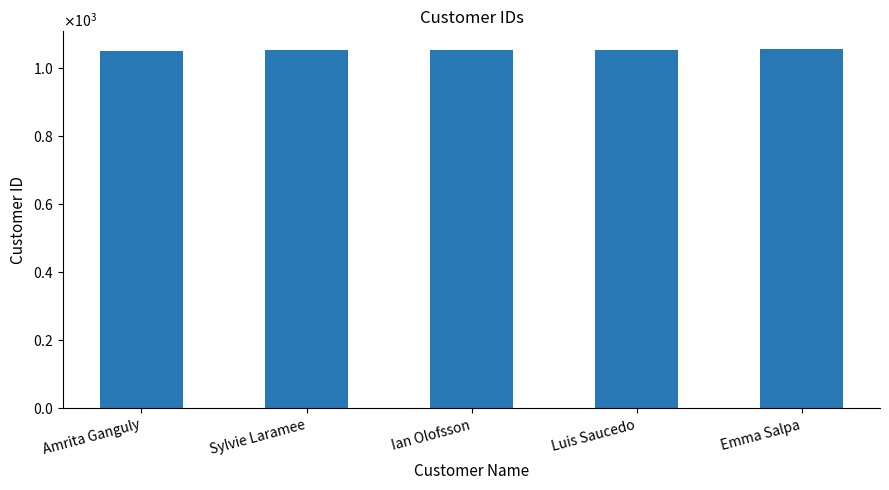

What is the change in value from Ian Olofsson to Emma Salpa?

+2